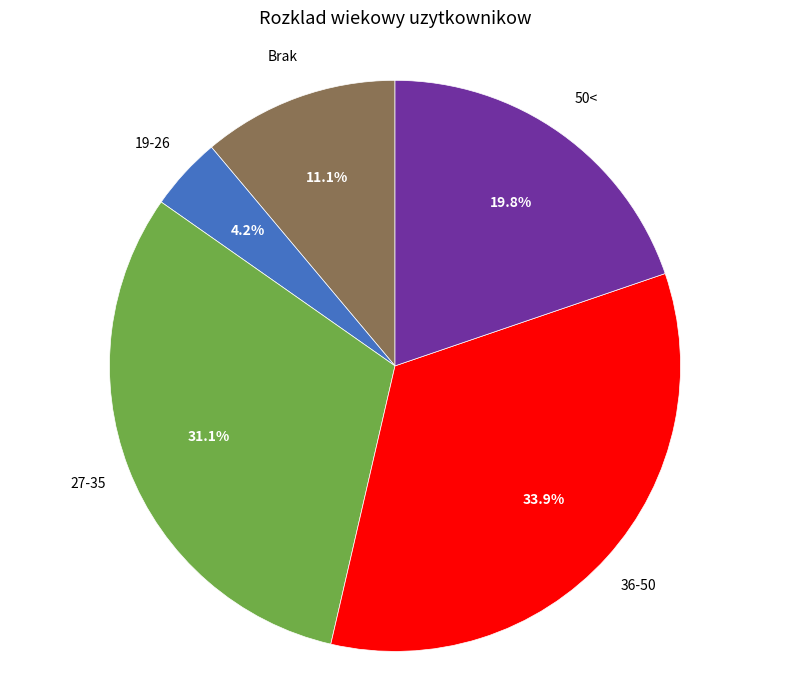

To the nearest percent, what is the average slice percentage?

20%